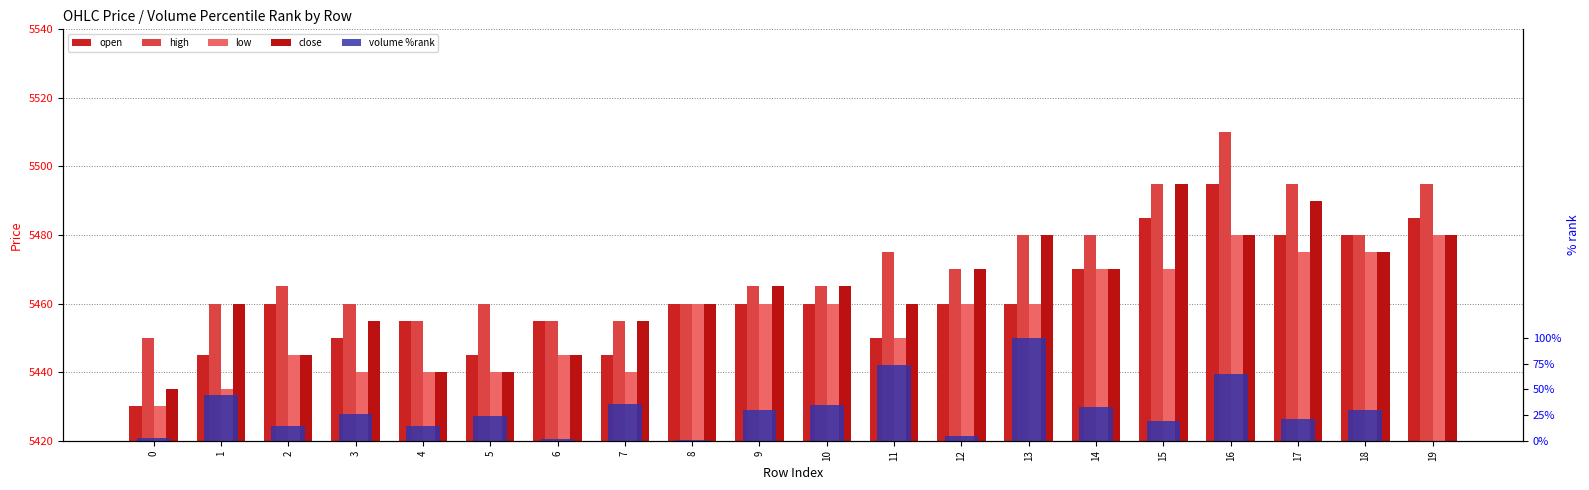

True or false: volume %rank has a value of 14.2 at 2.

True